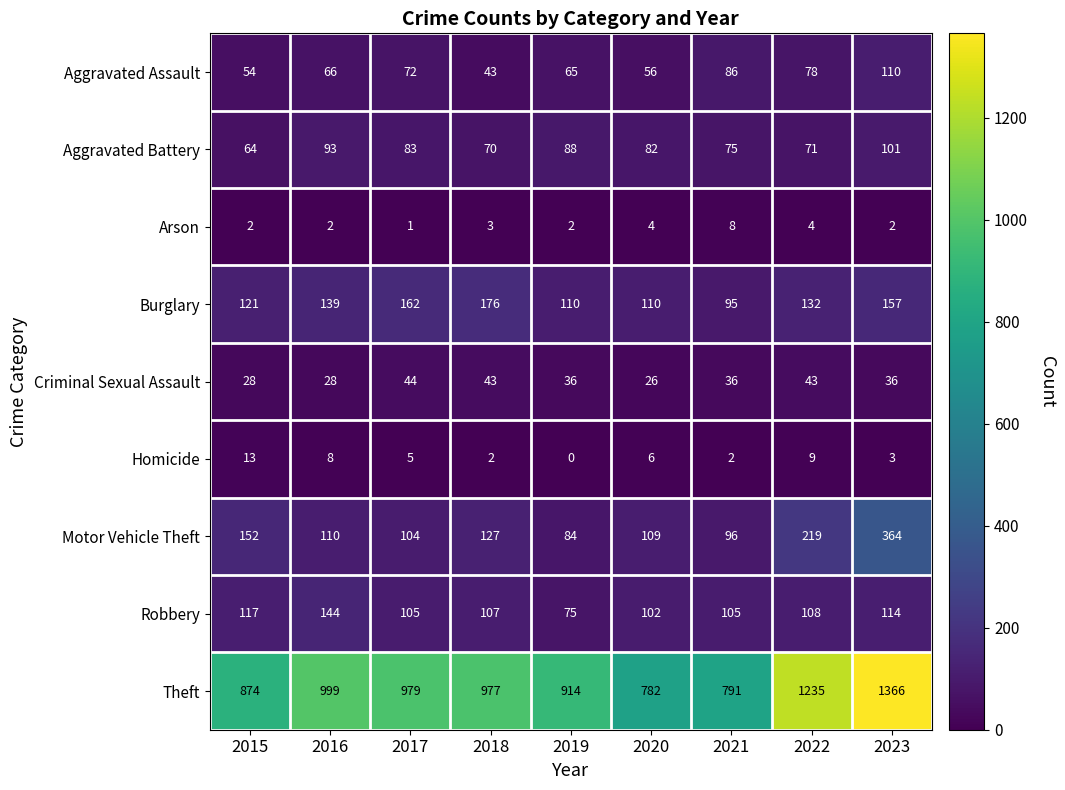

The value of Aggravated Assault at 2020 is 56. True or false?

True